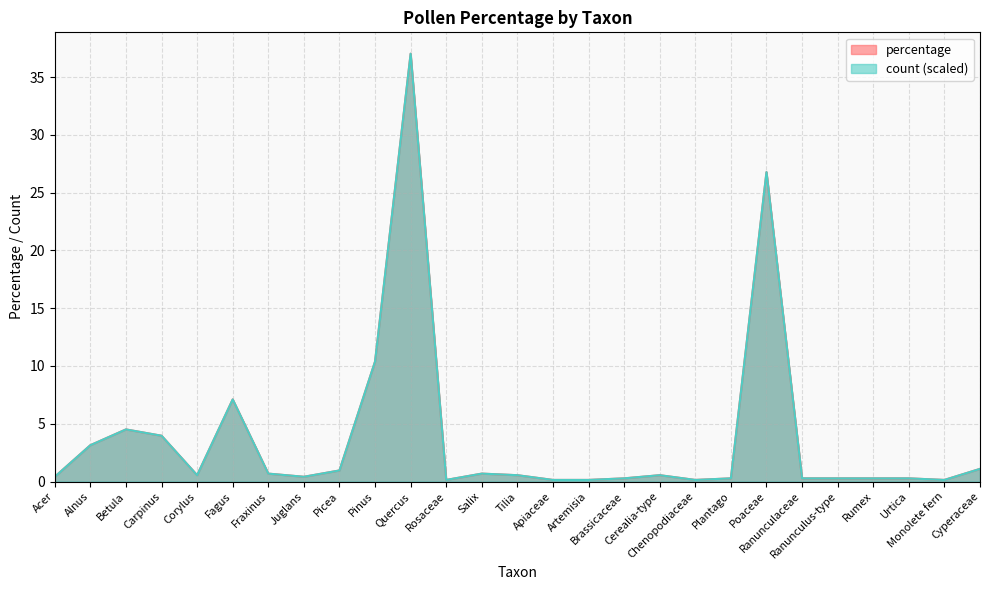

What is the sum of the count values at Salix and Tilia?

1.2